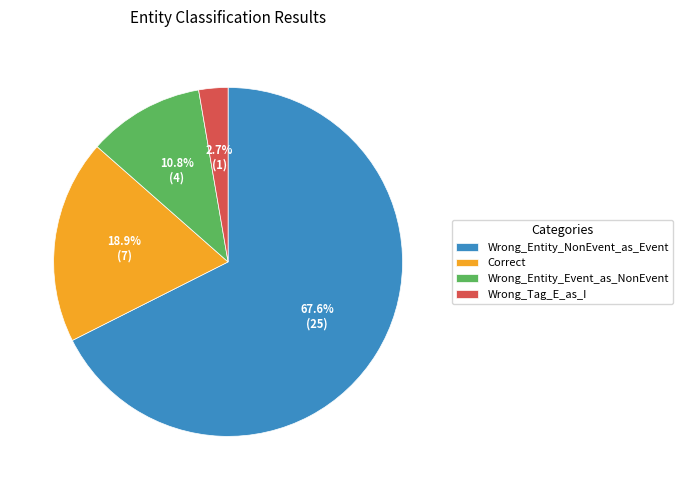

Rank the categories by value from highest to lowest.

Wrong_Entity_NonEvent_as_Event, Correct, Wrong_Entity_Event_as_NonEvent, Wrong_Tag_E_as_I